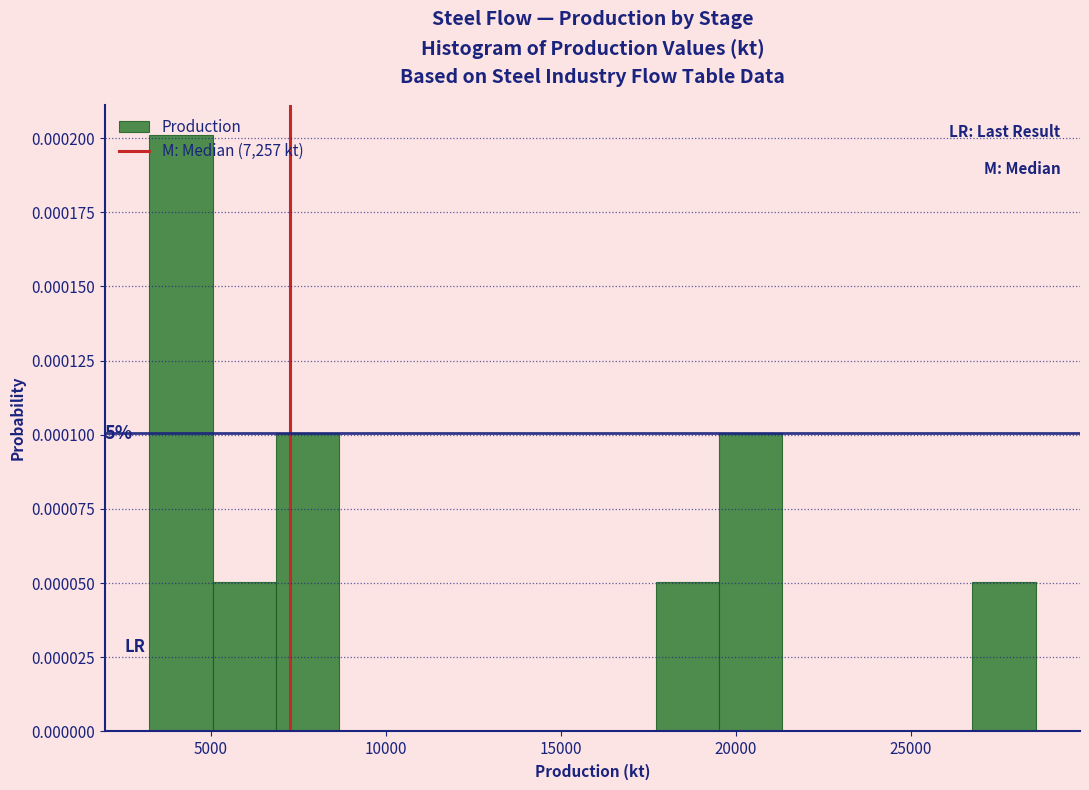

Around what value on the x-axis is the tallest bar? Give the approximate position of its centre, as read against the axis.

4000